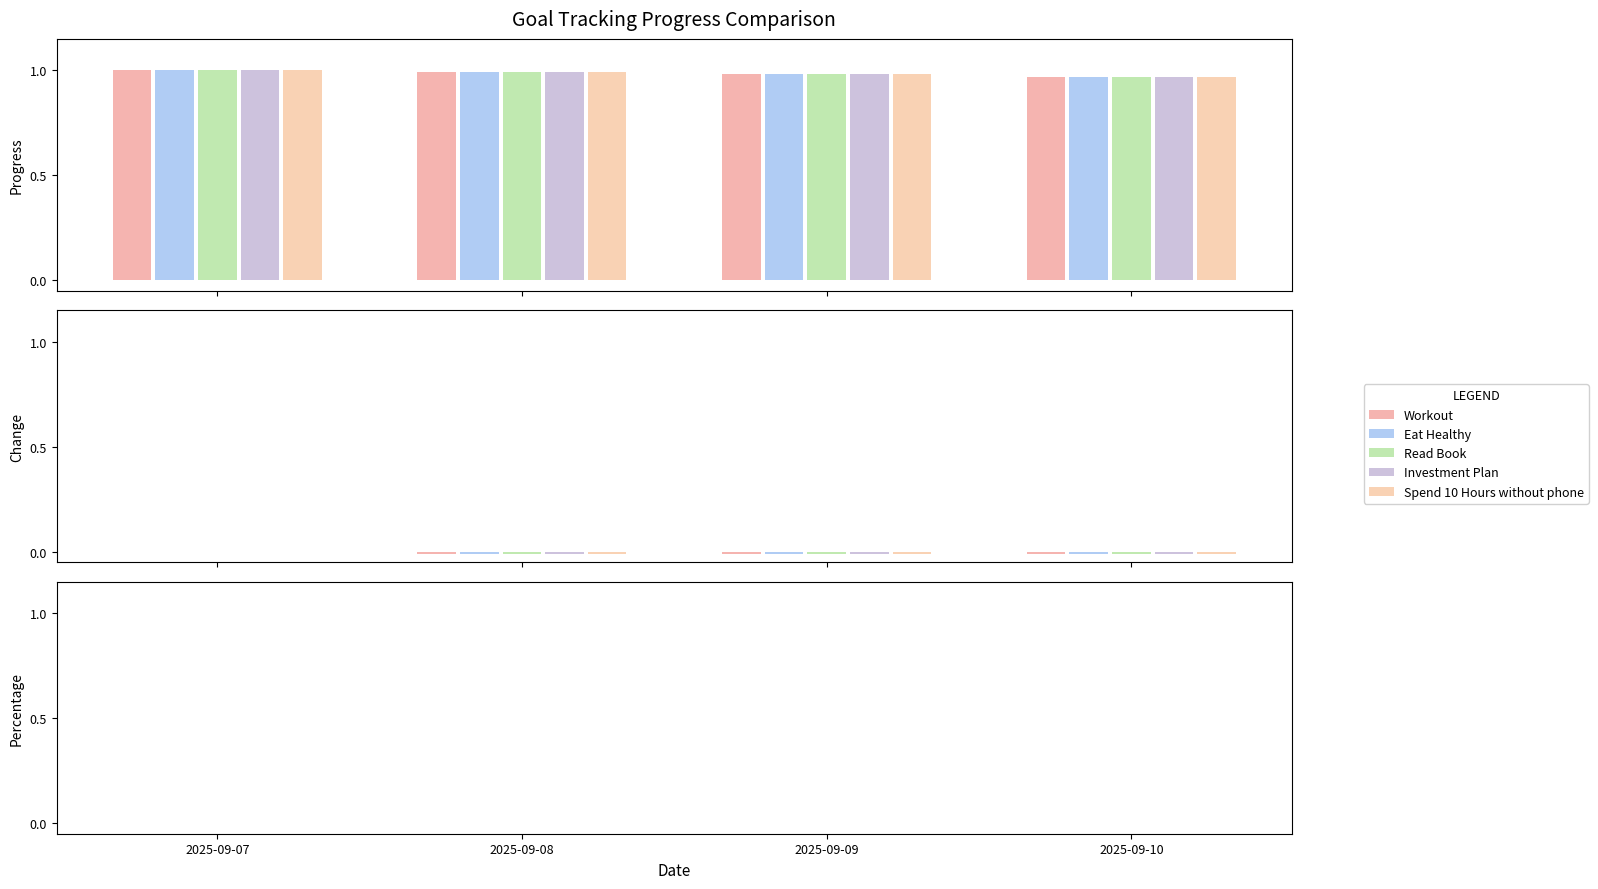

What is the sum of all Spend 10 Hours without phone values?

3.9